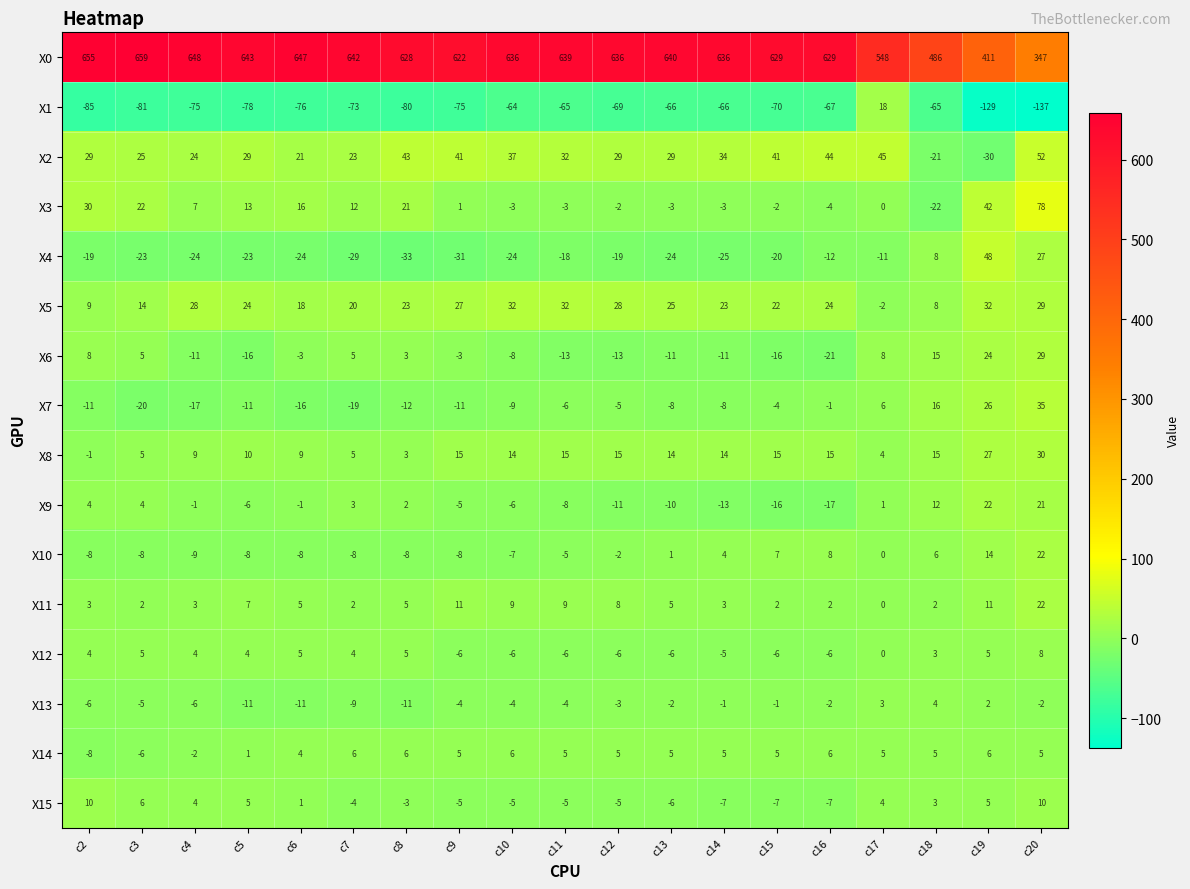

How many values in X11 are above zero?

18